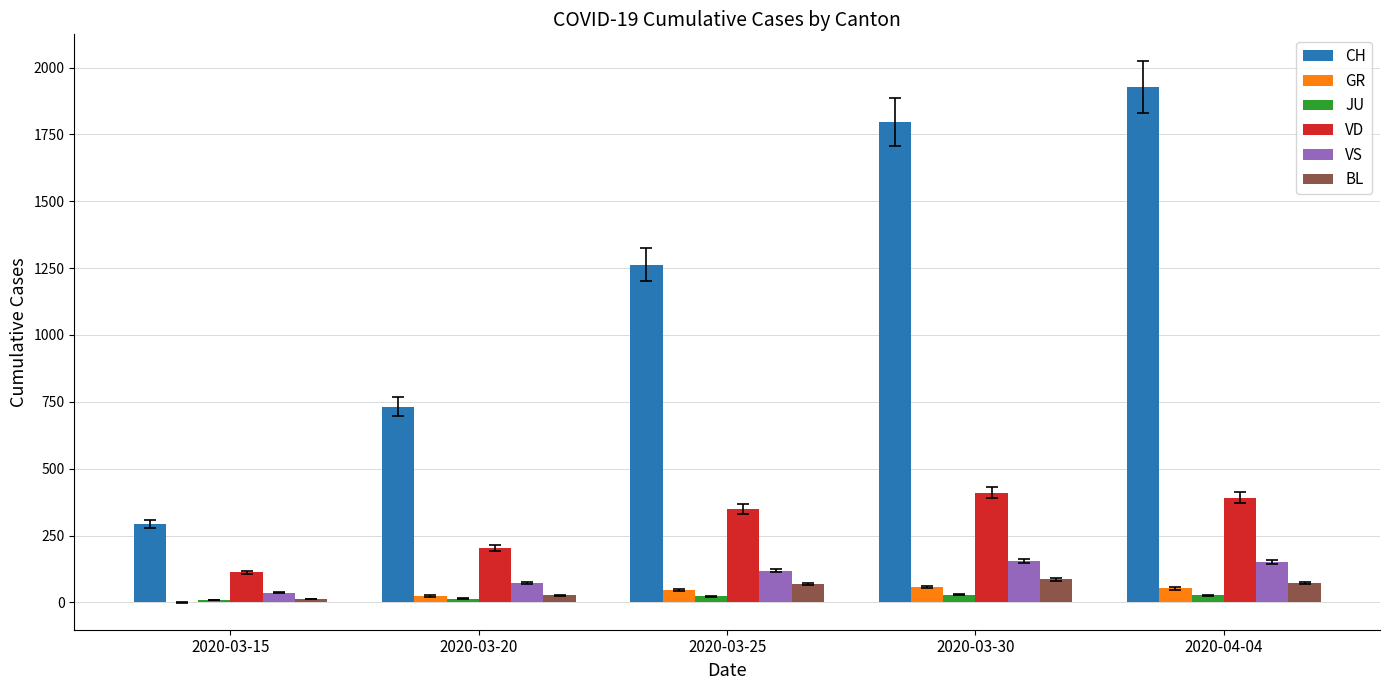

Which series changed the most between 2020-03-20 and 2020-03-30?

CH